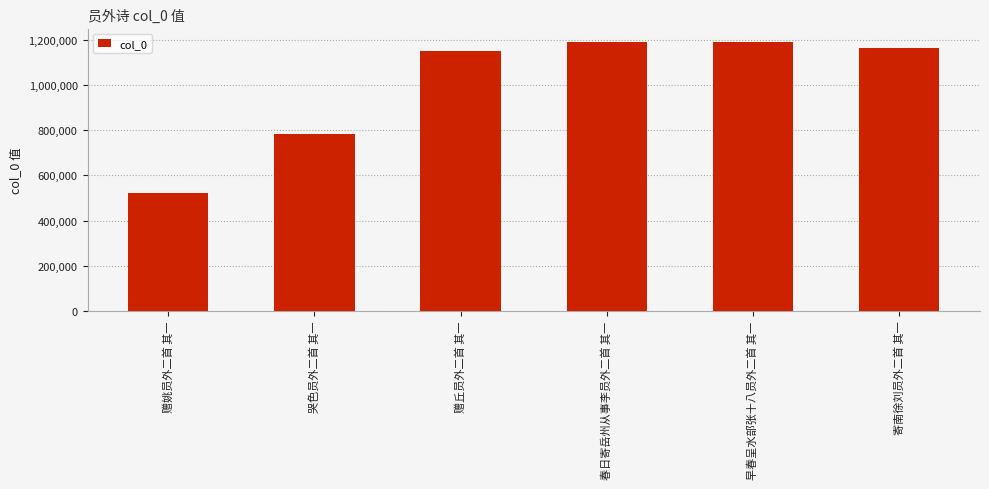

What is the average value?

1000279